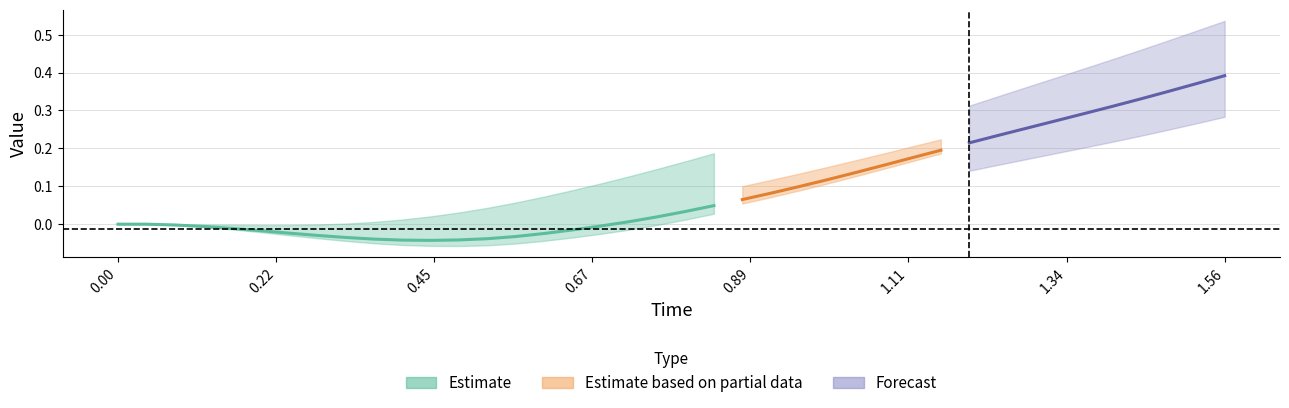

True or false: y and Time cross at least once.

False